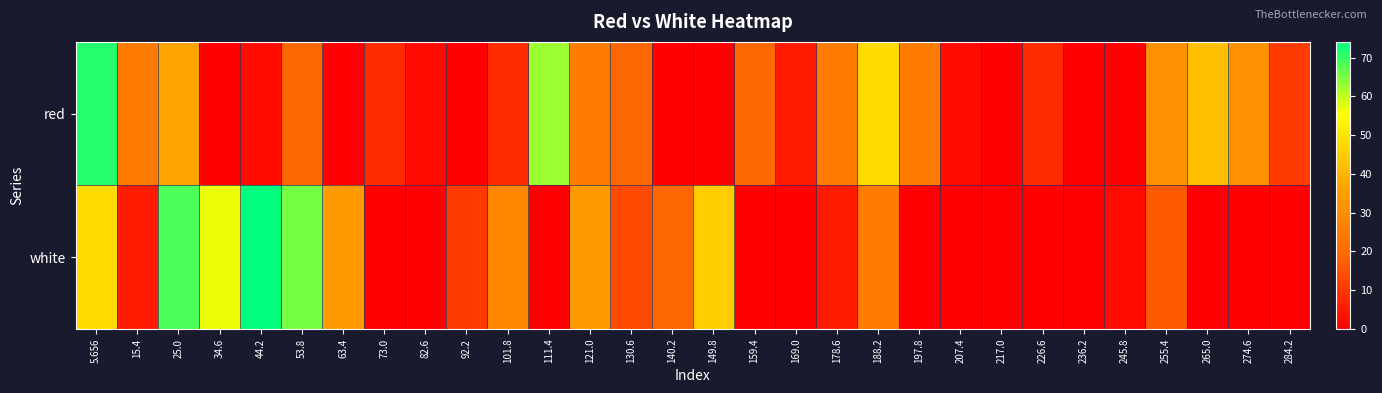

At which category is the sum across all series the highest?

5.656